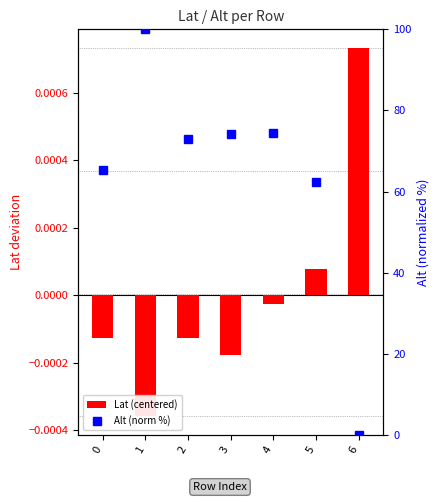

Reading left to right, what are all the values shown in this chart?

Lat (centered): 0=-0.0	1=-0.0	2=-0.0	3=-0.0	4=-0.0	5=0.0	6=0.0
Alt (norm %): 0=65.4	1=100.0	2=73.0	3=74.1	4=74.5	5=62.4	6=0.0